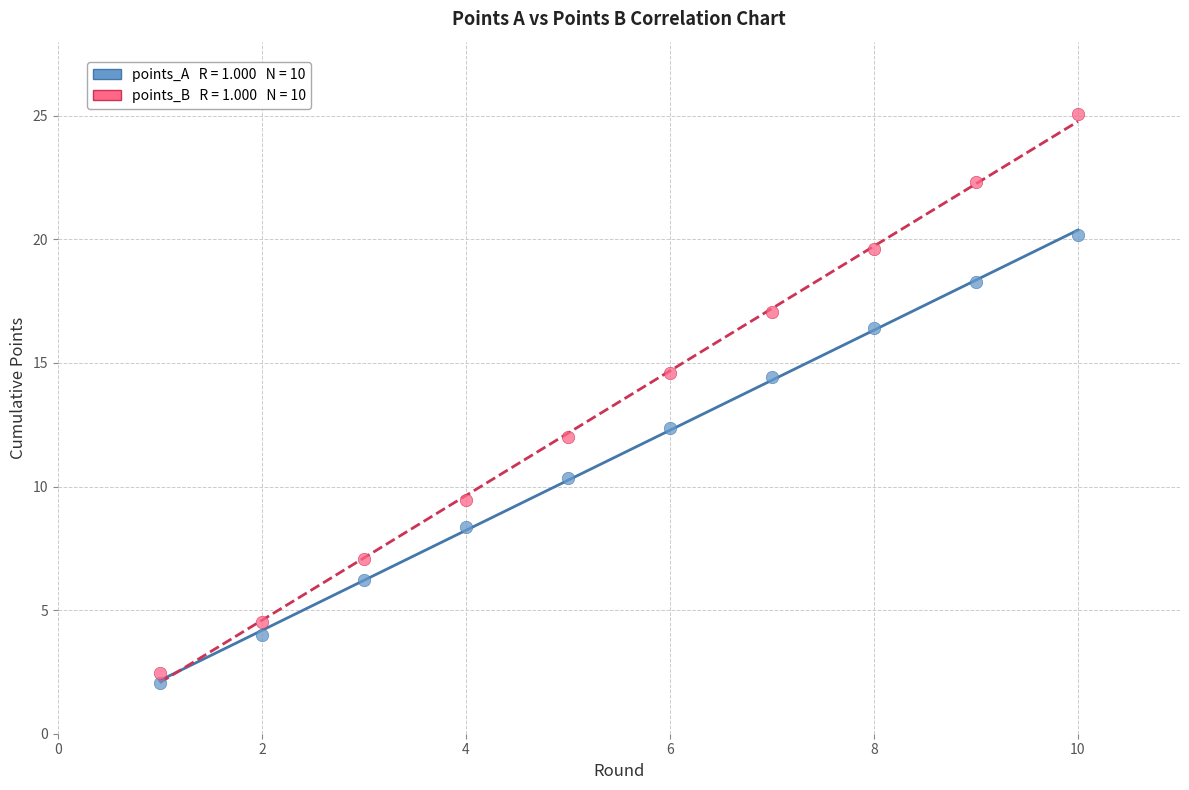

Across all data points, what is the range of Y values (max minus min)?

23.0